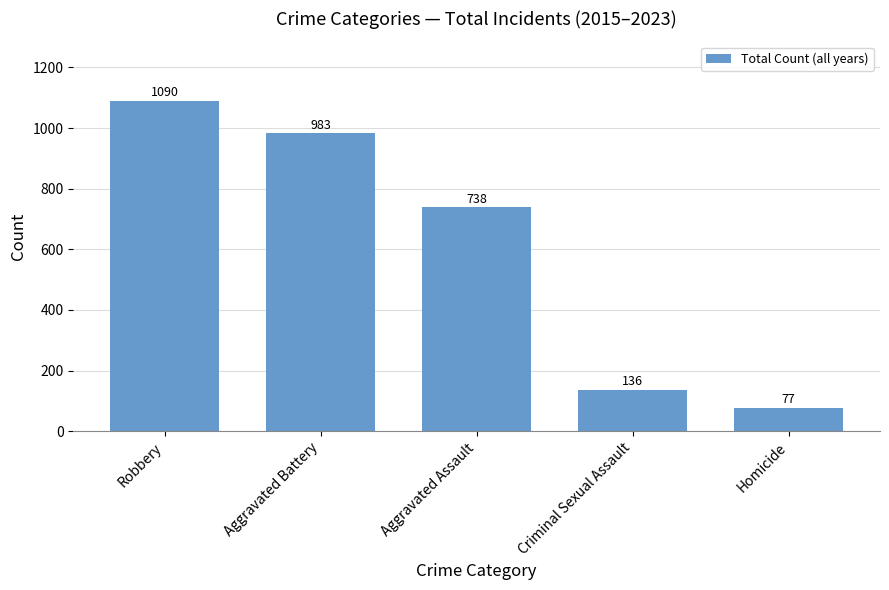

Reading left to right, transcribe all the data shown in this chart.

1090	983	738	136	77